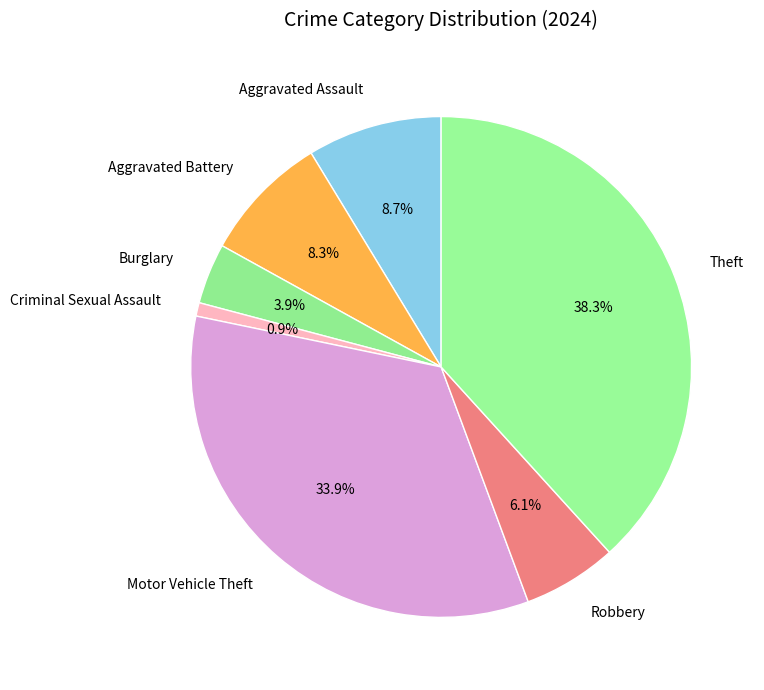

To the nearest percent, what is the difference between the Aggravated Assault and Robbery slice percentages?

3%